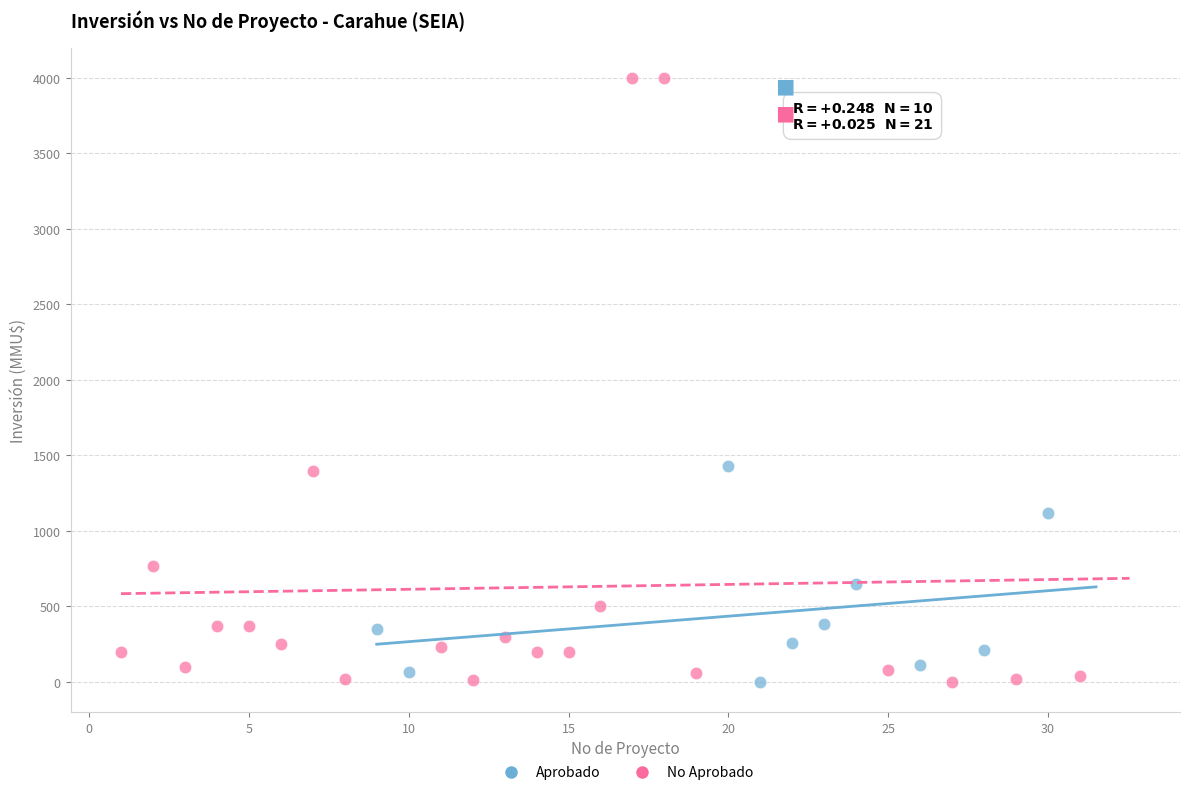

Which series reaches the maximum Y coordinate?

No Aprobado